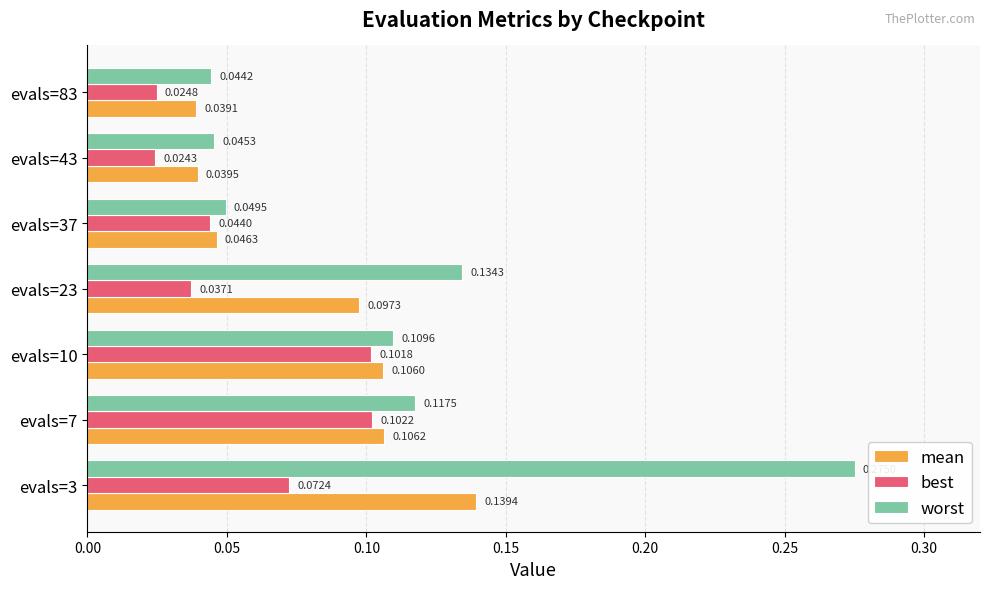

List the series in order of their peak value, lowest first.

best, mean, worst